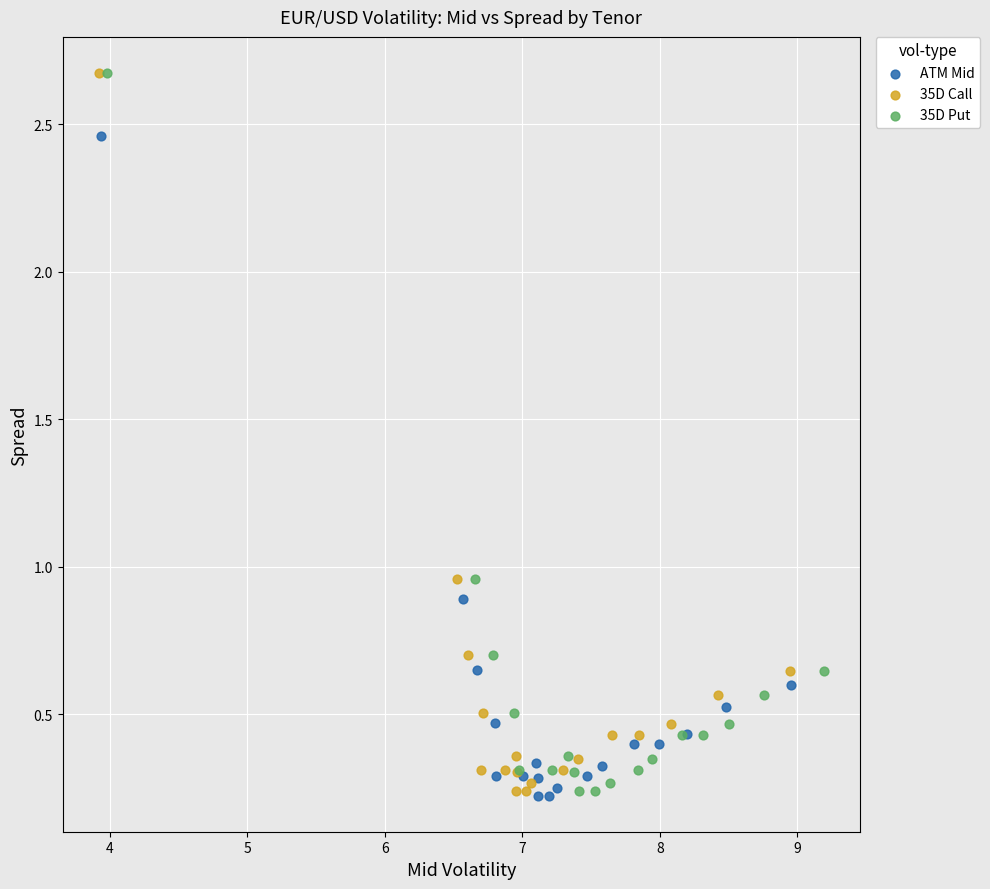

Which series has the largest Y range (max minus min)?

35D Call